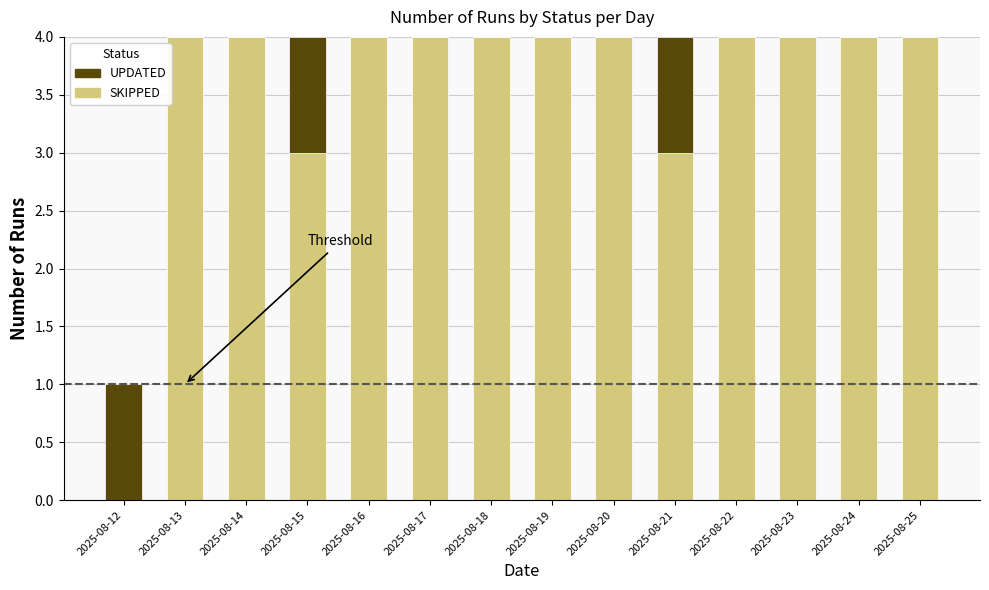

What is the total value across all series at 2025-08-23?

4